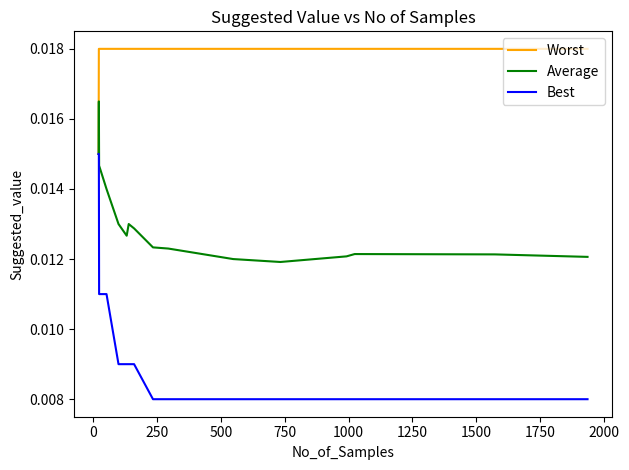

Which series has the largest total across all categories?

Worst